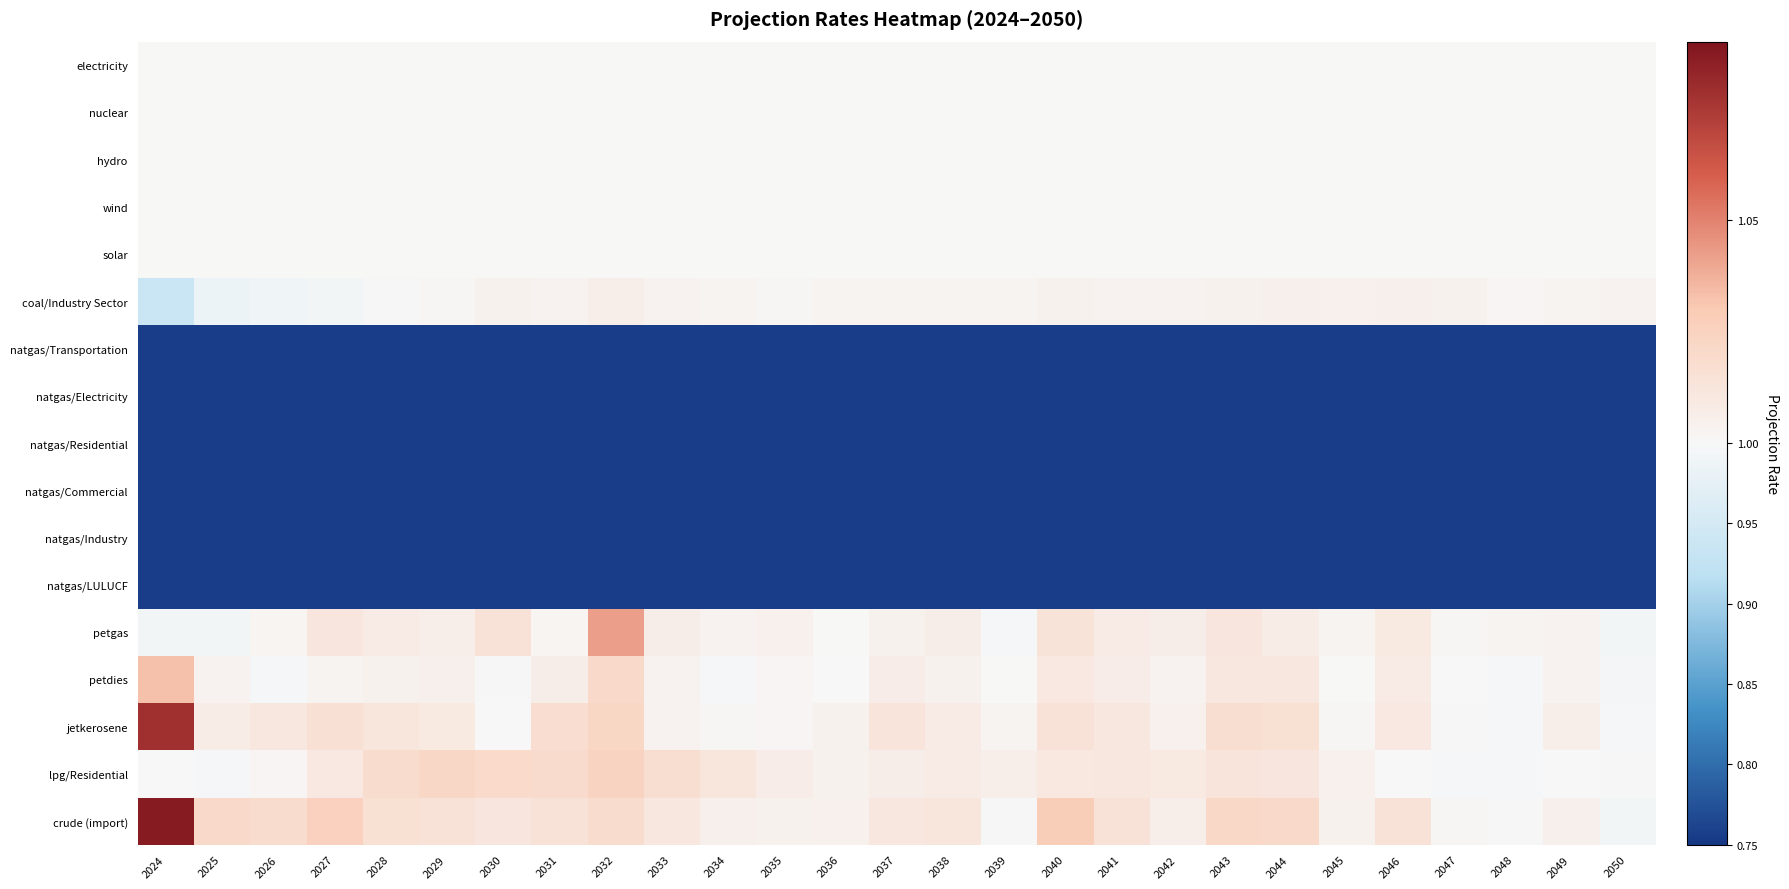

Which label corresponds to the largest value in the chart?

2024